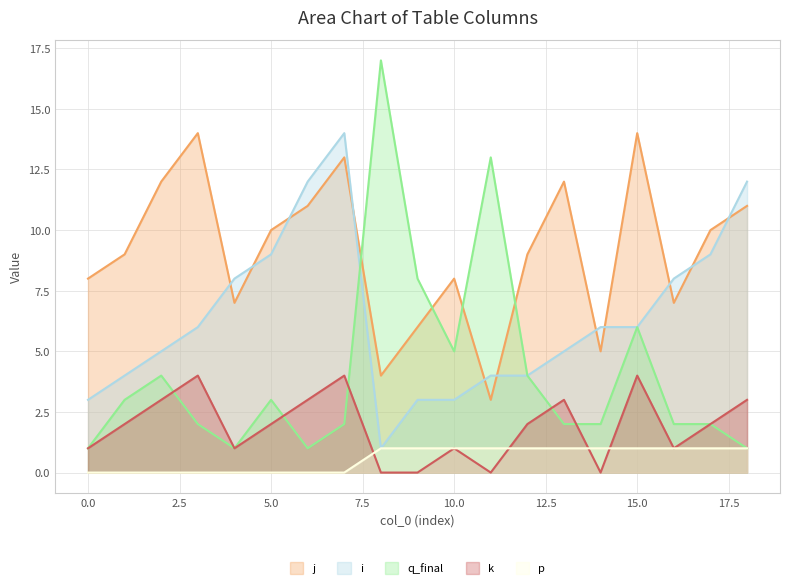

How many data points in j are above 9?

9